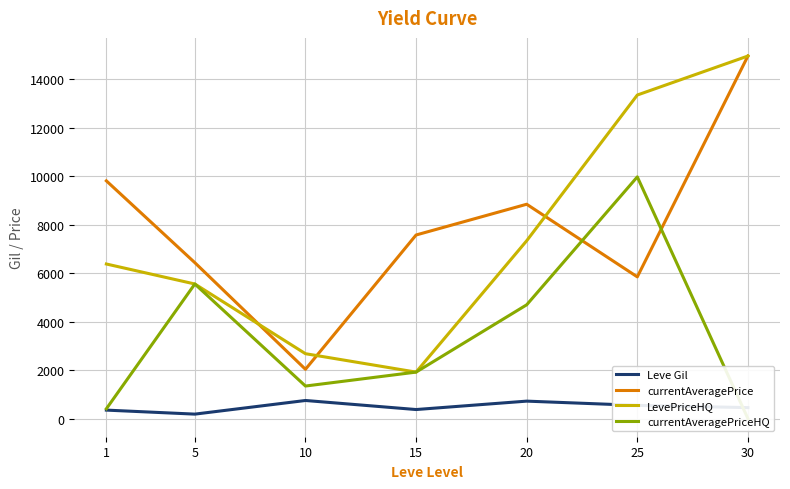

True or false: Leve Gil and currentAveragePrice cross at least once.

False